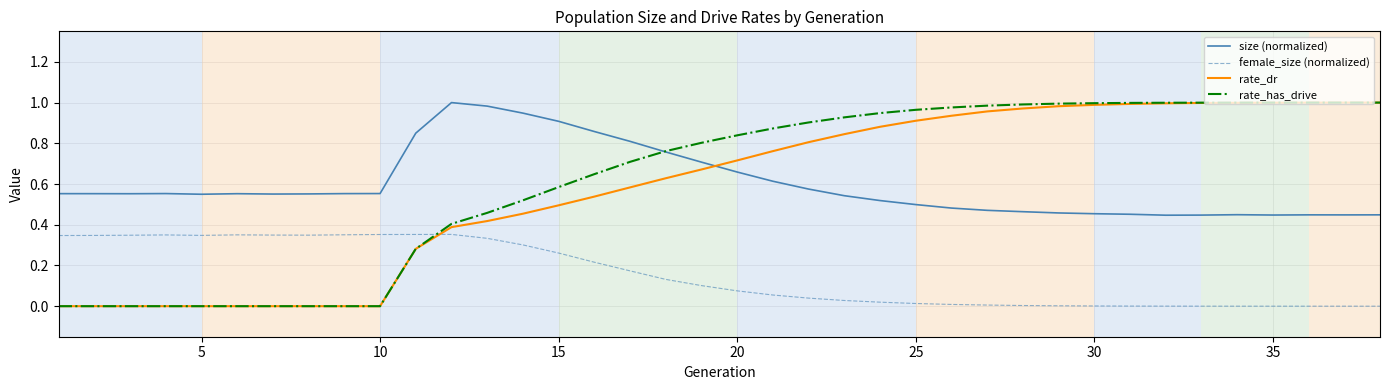

After their last crossing, which series has the higher values: rate_dr or size (normalized)?

rate_dr